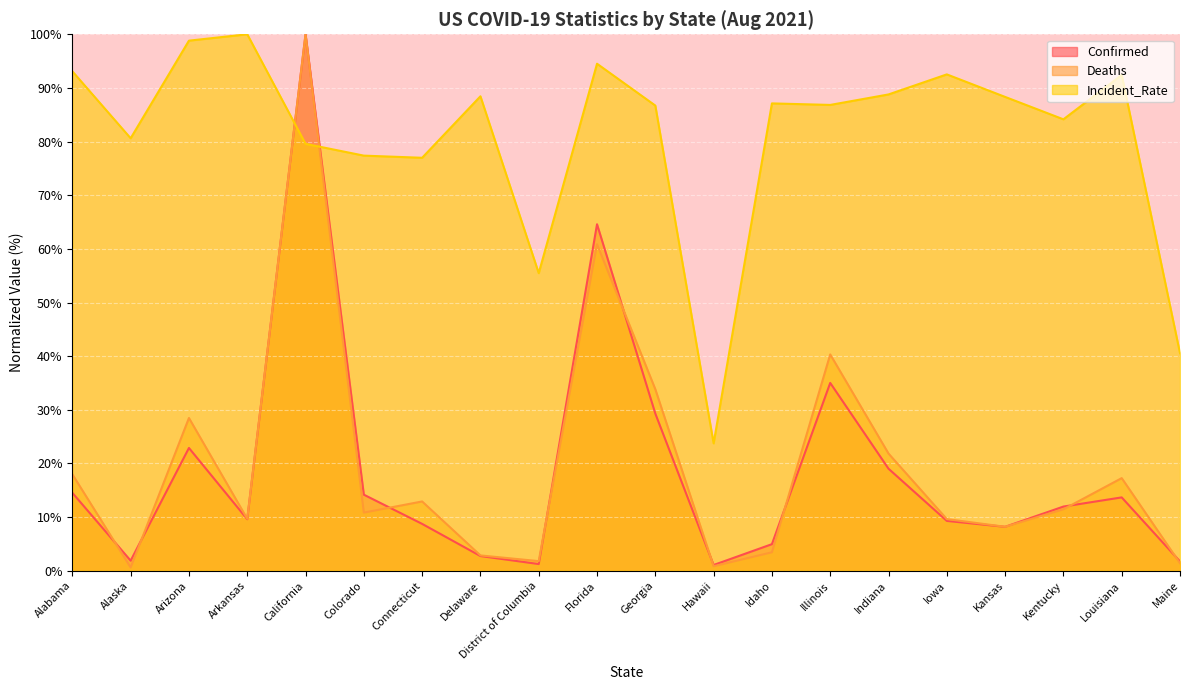

What is the label of the 5th point from the left?

California